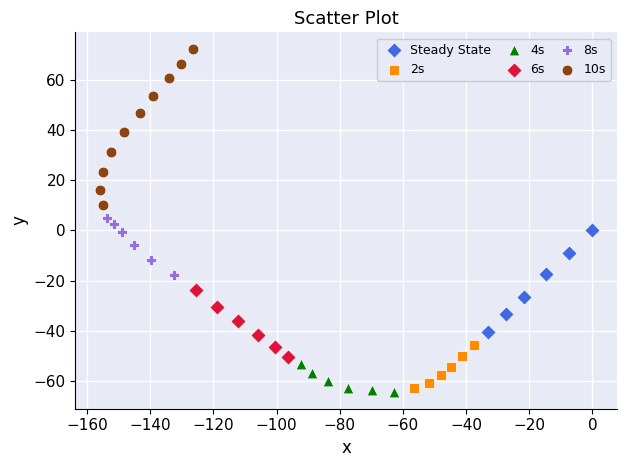

Which series has the largest Y range (max minus min)?

10s